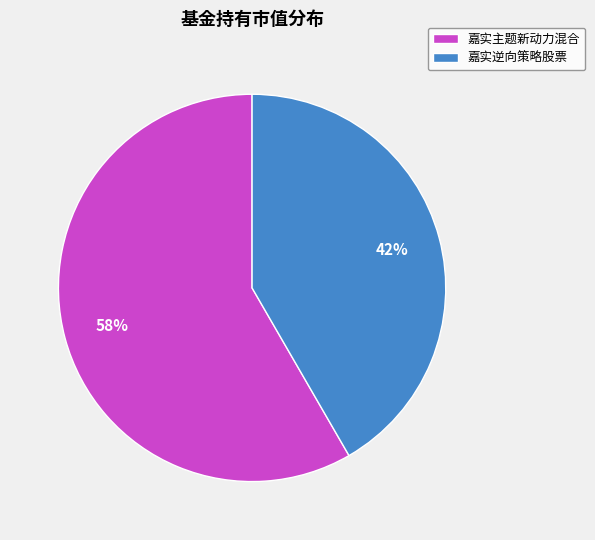

Count the number of slices in the pie.

2